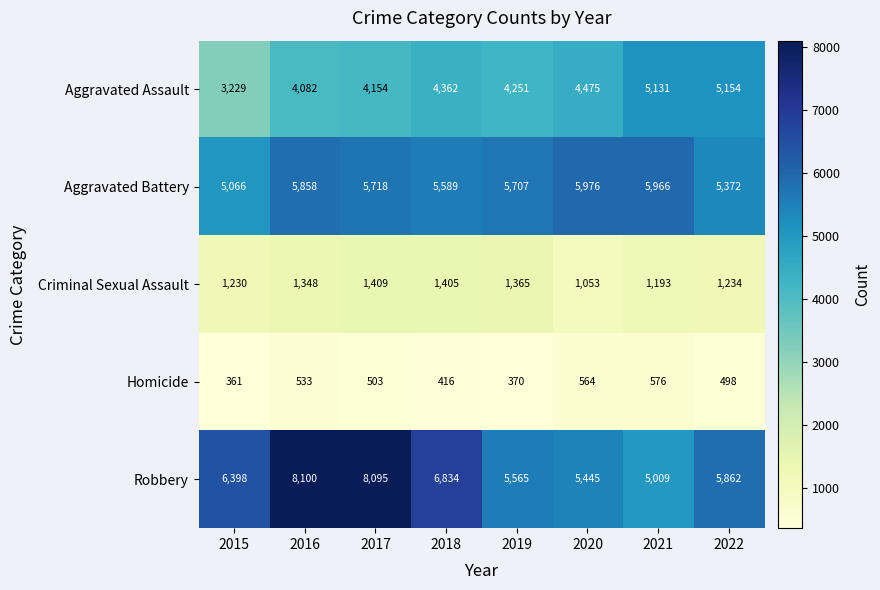

Rank the series at 2019 from lowest to highest value.

Homicide, Criminal Sexual Assault, Aggravated Assault, Robbery, Aggravated Battery